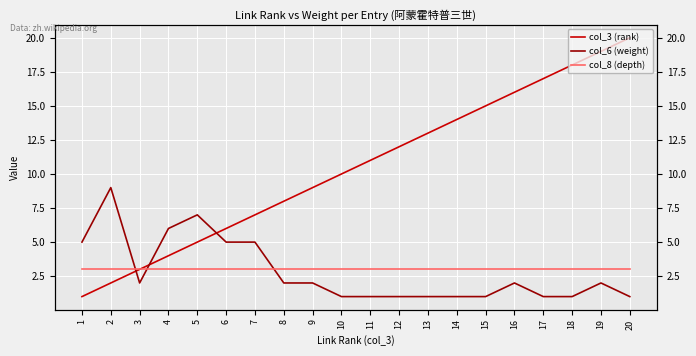

In col_6 (weight), how many points are lower than both neighbors (excluding endpoints)?

1